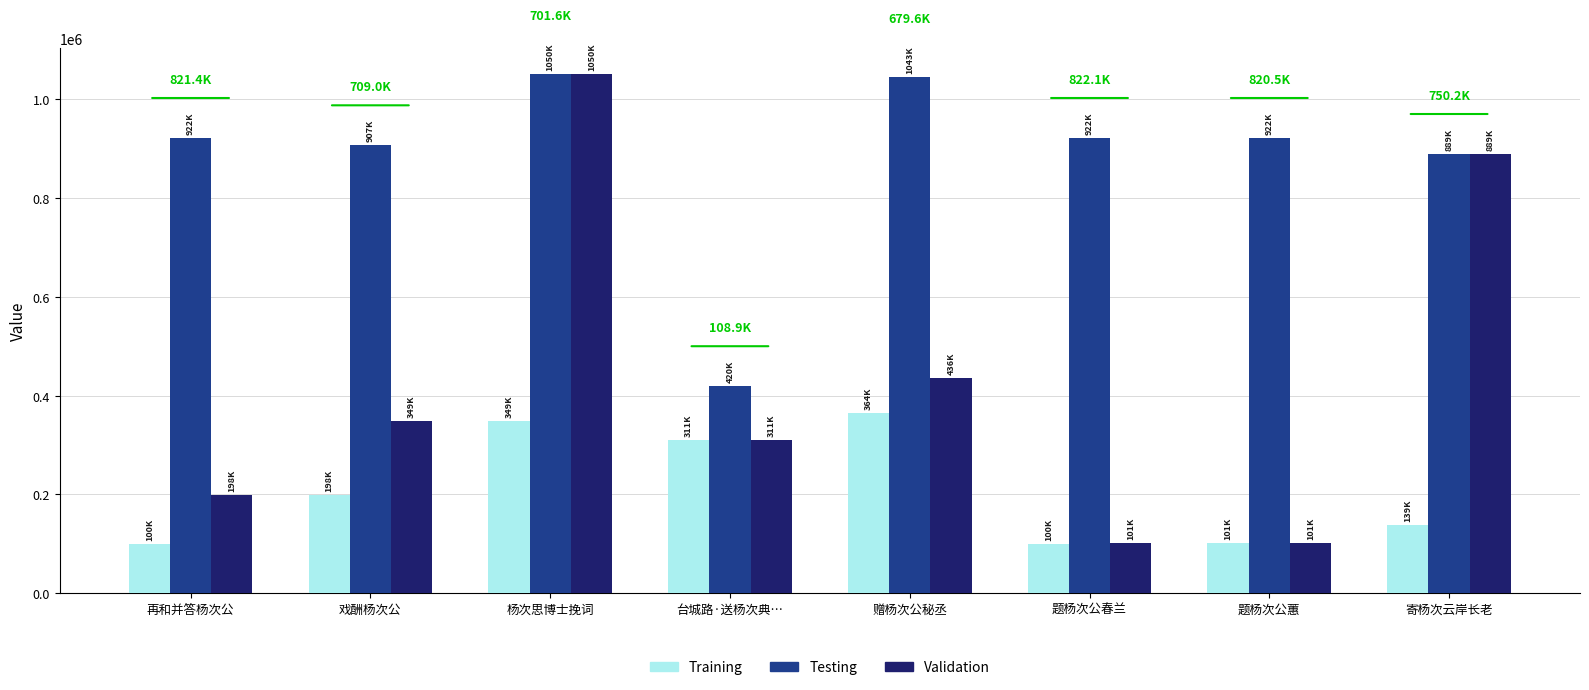

How many groups of bars are there?

8